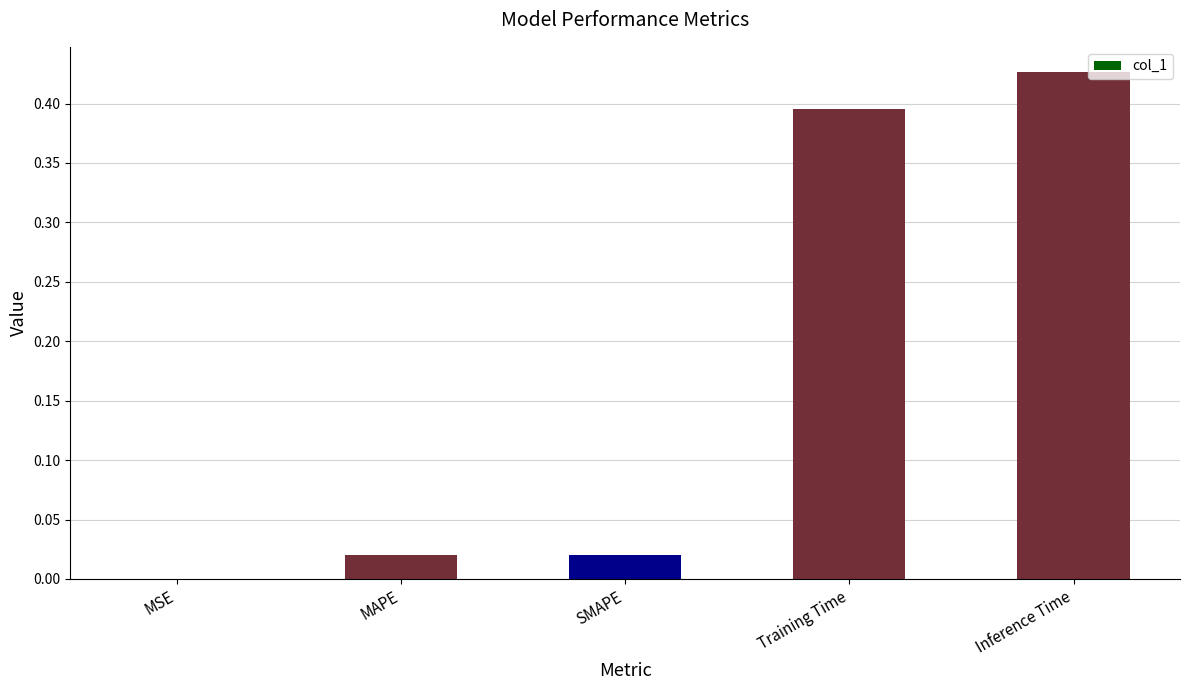

Between MSE and Training Time, which is larger?

Training Time